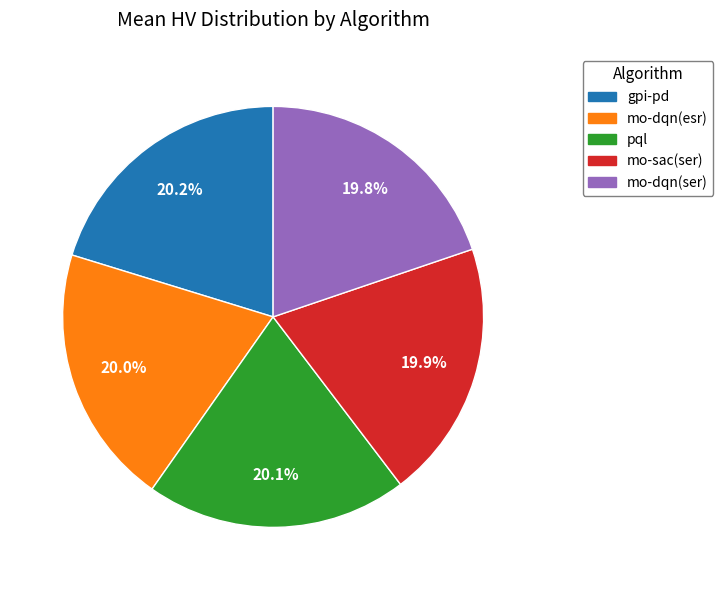

What percentage do gpi-pd and mo-dqn(ser) together represent?

40.0%